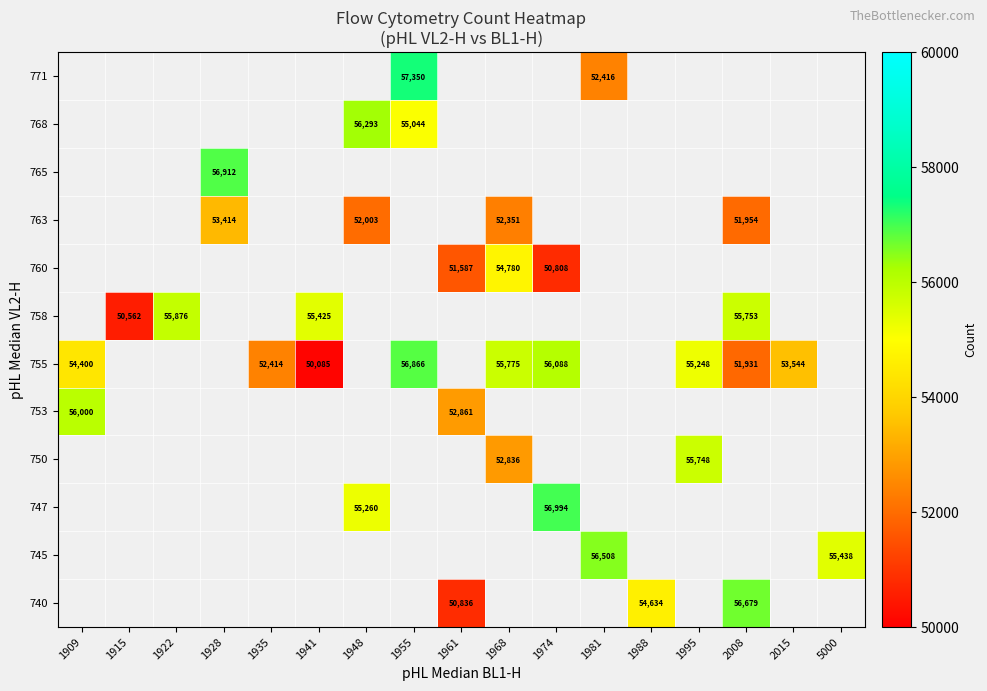

True or false: 740 has a value of 12801 at 1988.

False